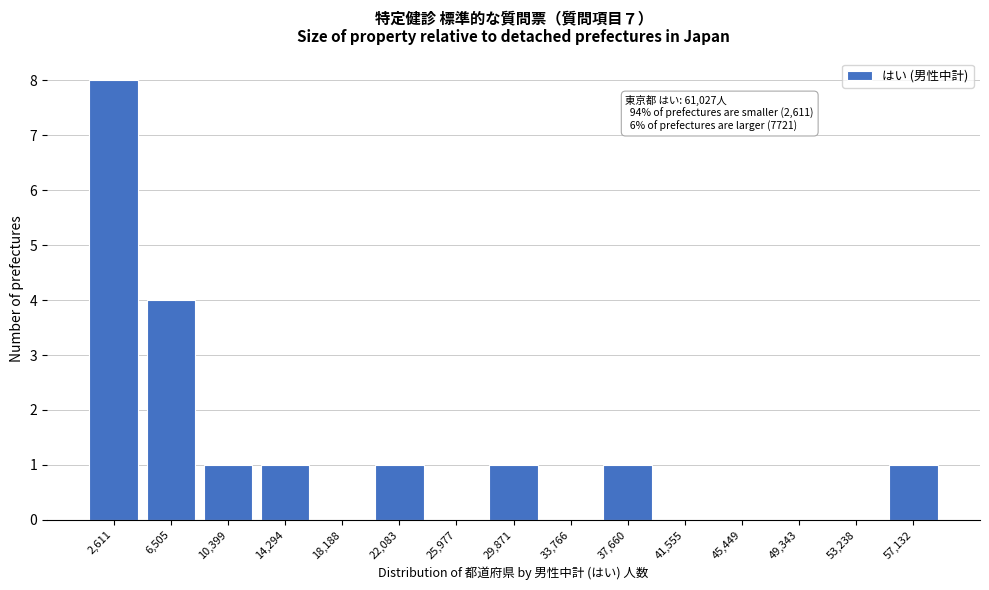

Reading left to right, extract all data points from this chart.

2,611=8	6,505=4	10,399=1	14,294=1	18,188=0	22,083=1	25,977=0	29,871=1	33,766=0	37,660=1	41,555=0	45,449=0	49,343=0	53,238=0	57,132=1